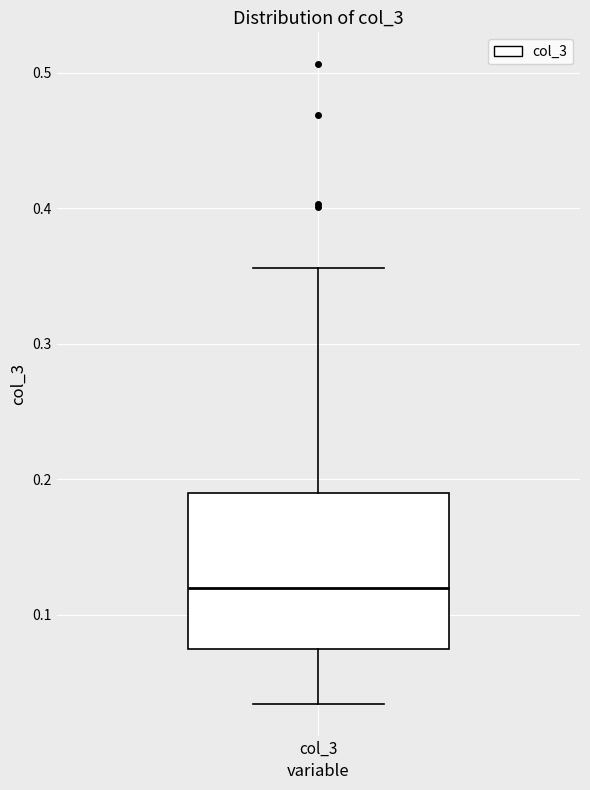

Where does the median line of the box for col_3 sit on the y-axis? The values are not printed on the chart, so give them approximately, as read against the axis.

0.12